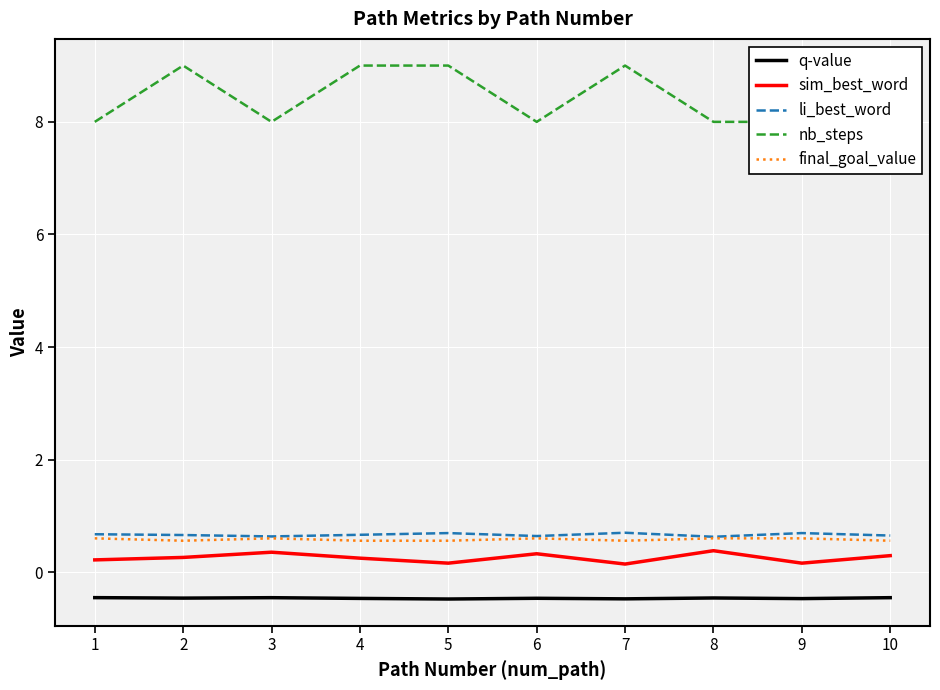

What is the lowest value of the sim_best_word series?

0.1